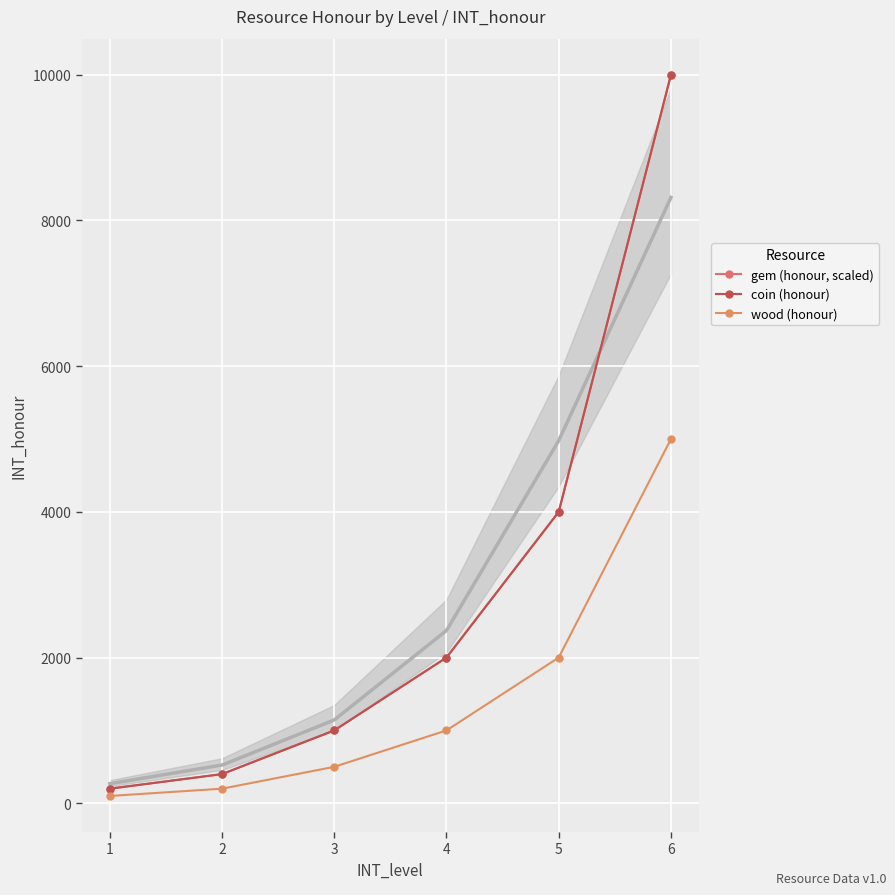

What is the sum of the coin (honour) values at 3 and 1?

1200